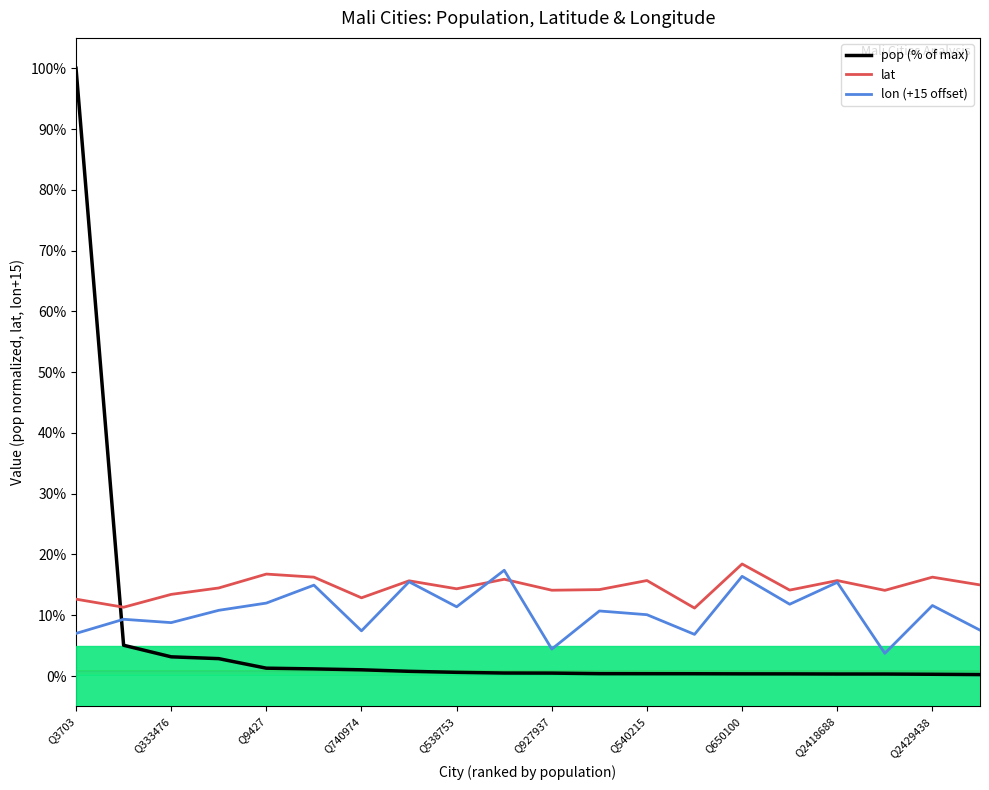

Which series has the widest spread of values?

pop (% of max)